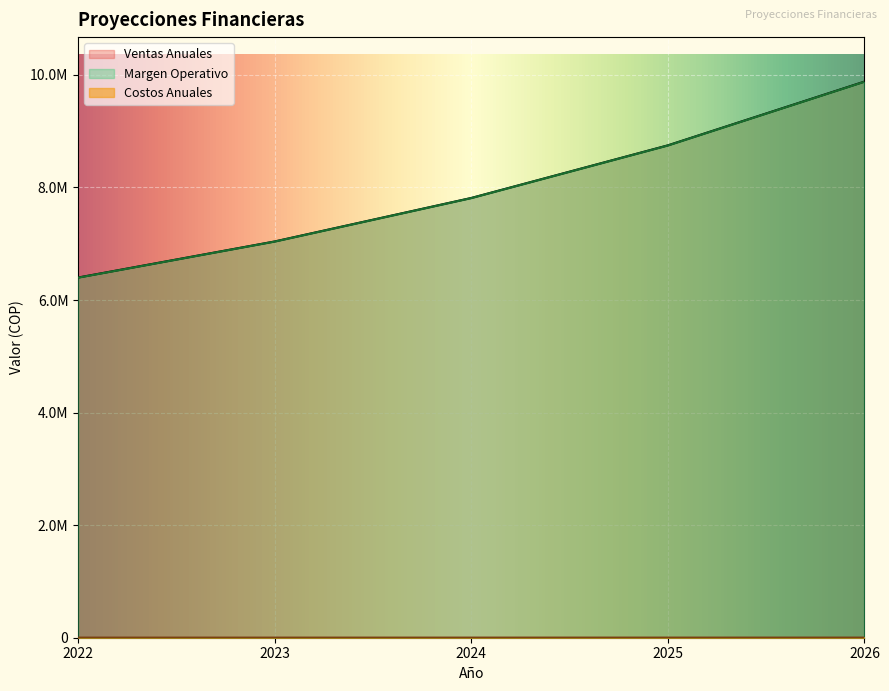

What are all the series names shown in the legend?

Ventas Anuales, Costos Anuales, Margen Operativo